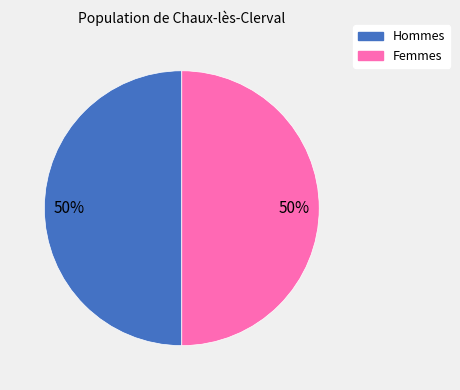

To the nearest percent, what is the combined percentage of Hommes and Femmes?

100%